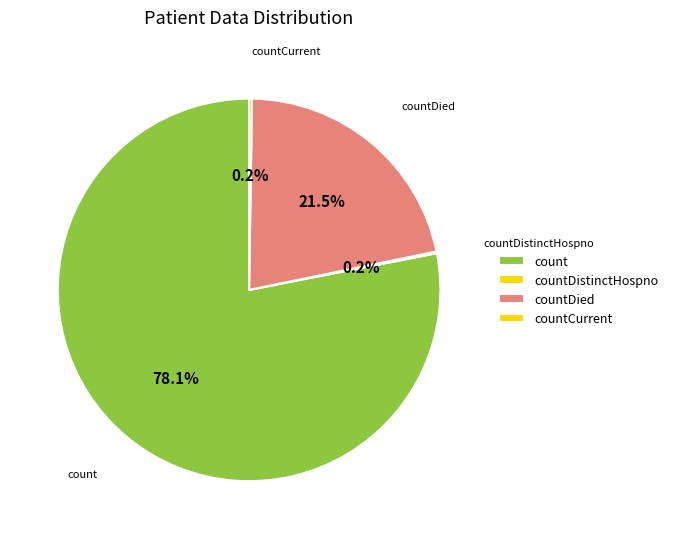

Combined, do count and countDied account for over 50%?

Yes